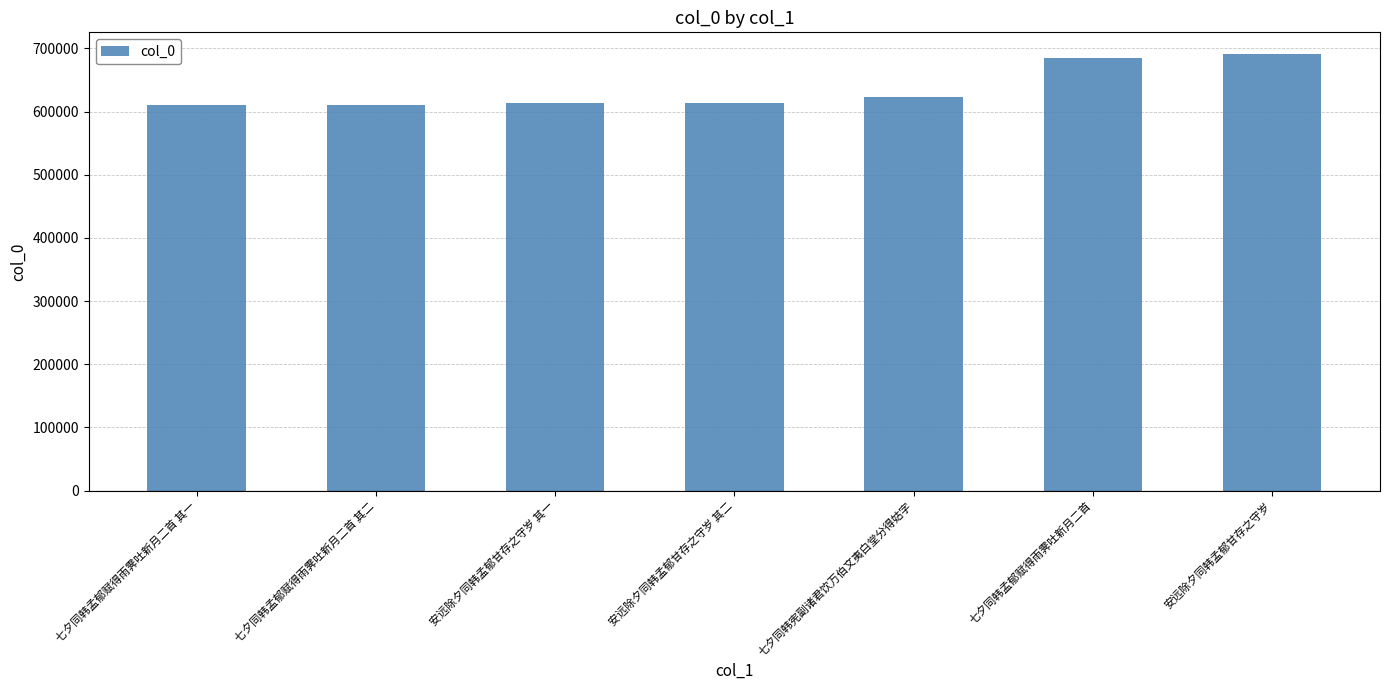

What is the ratio of the value at 七夕同韩宪副诸君饮万伯文夷白堂分得姑字 to the value at 七夕同韩孟郁赋得雨霁吐新月二首 其二?

1.0